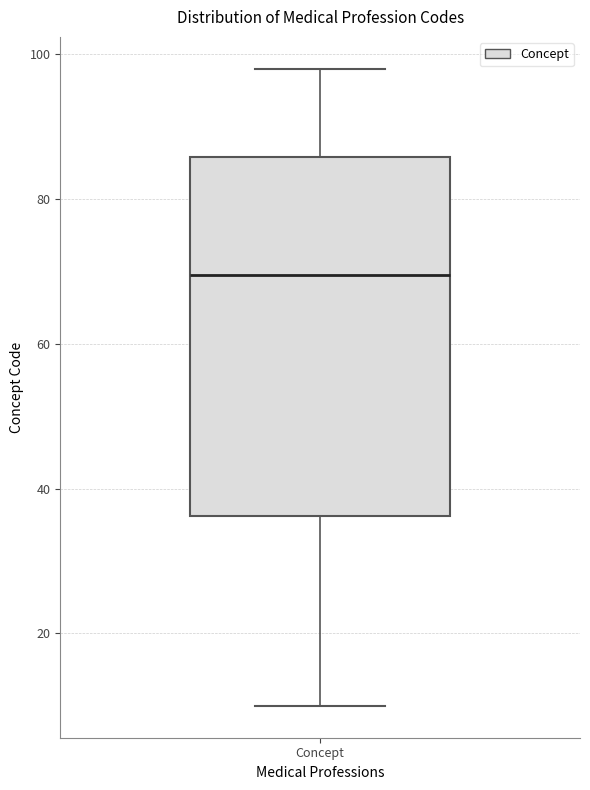

Transcribe this box plot: give where the median line is, the range the box spans, and where the two whiskers end, as read against the y-axis. The values are not printed on the chart, so give them approximately, as read against the axis.

median 70, box 36 to 86, whiskers 10 to 98